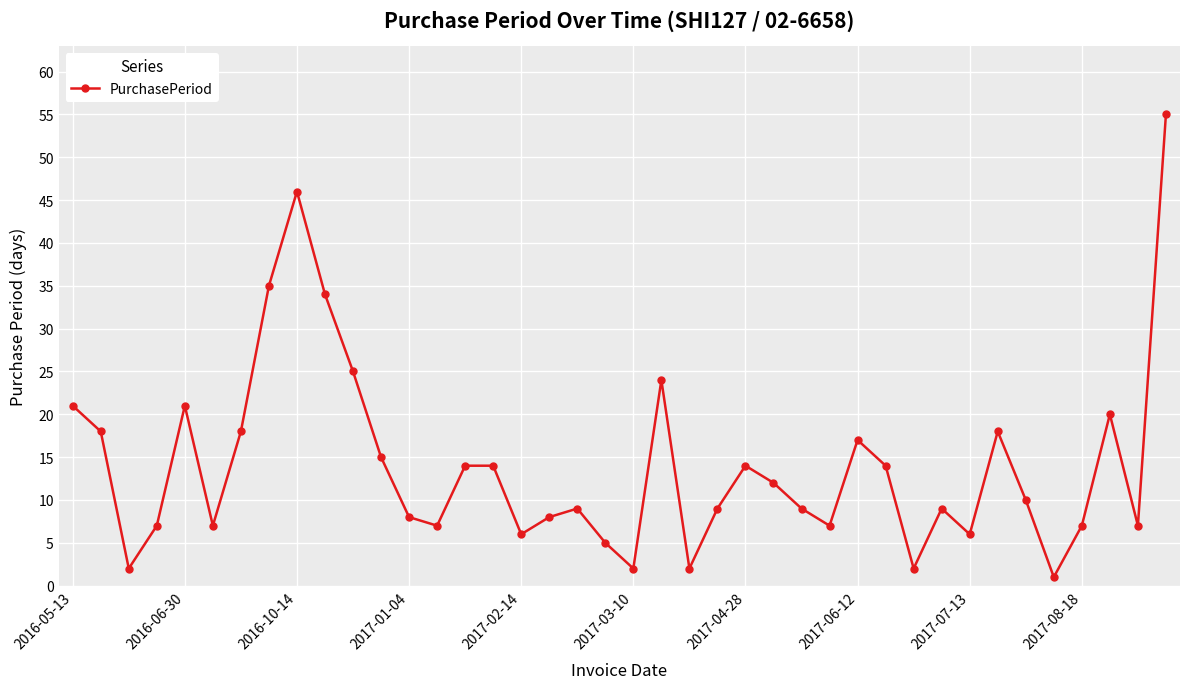

What is the value of the 37th point from the left?

7